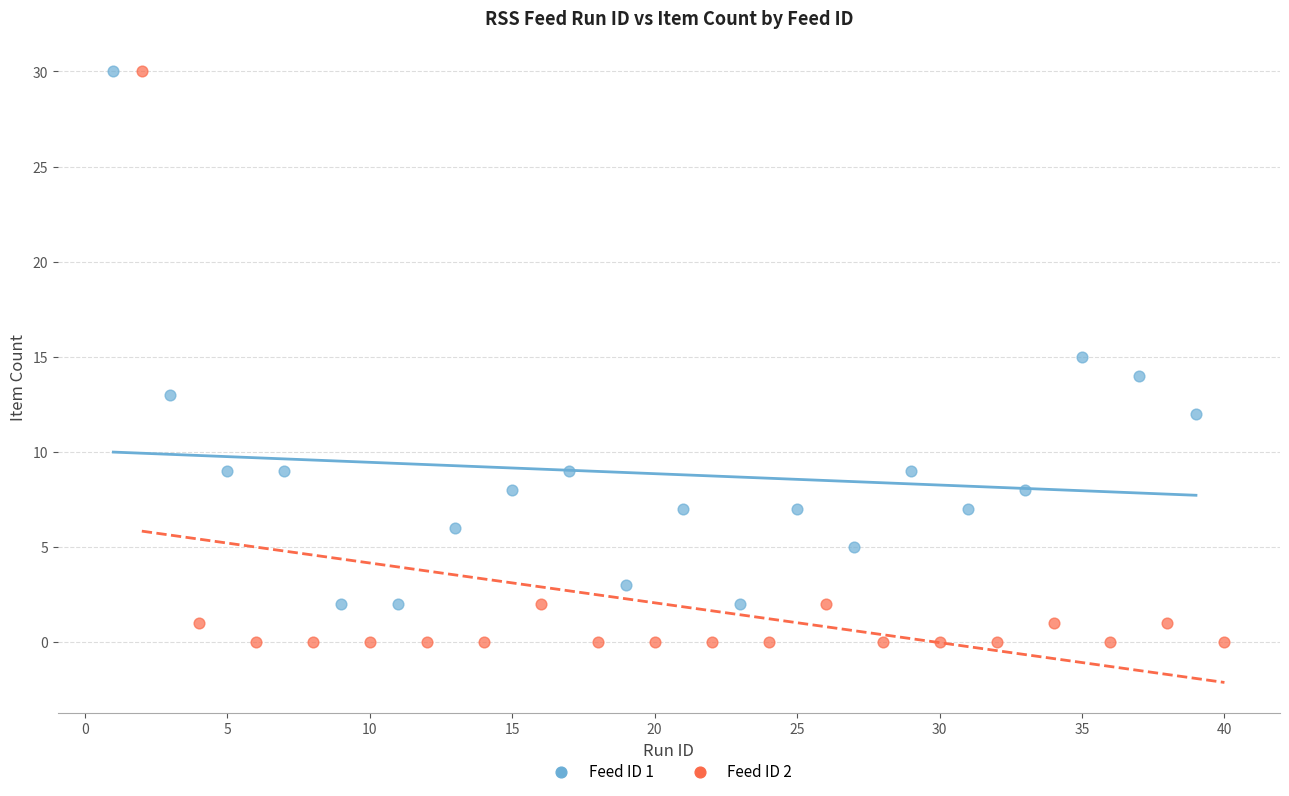

What are all the series names shown in the legend?

Feed ID 1, Feed ID 2